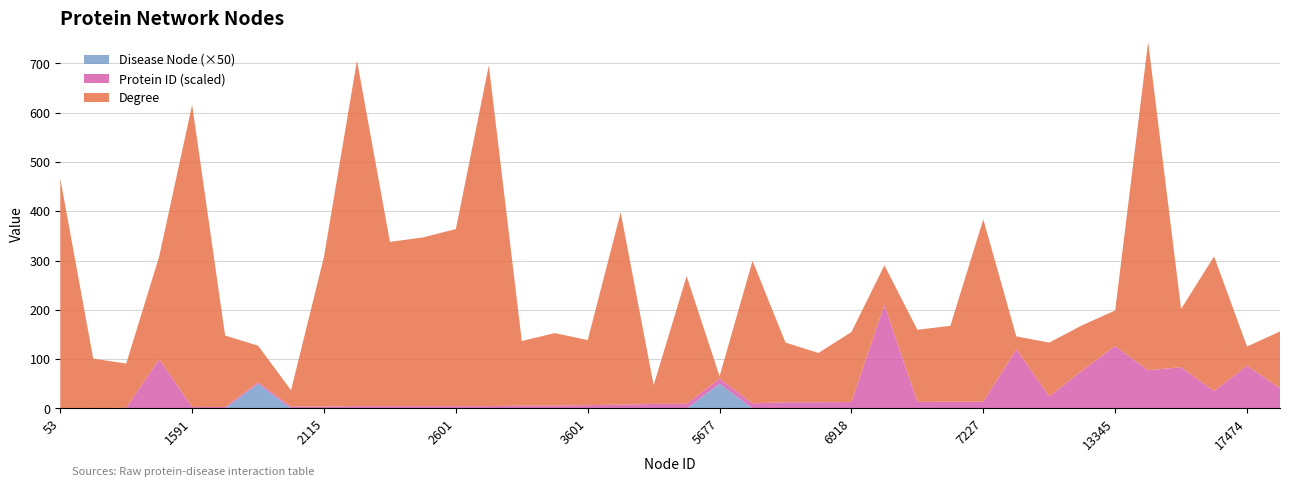

True or false: Disease Node (×50) has a value of 0.0 at 13345.

True